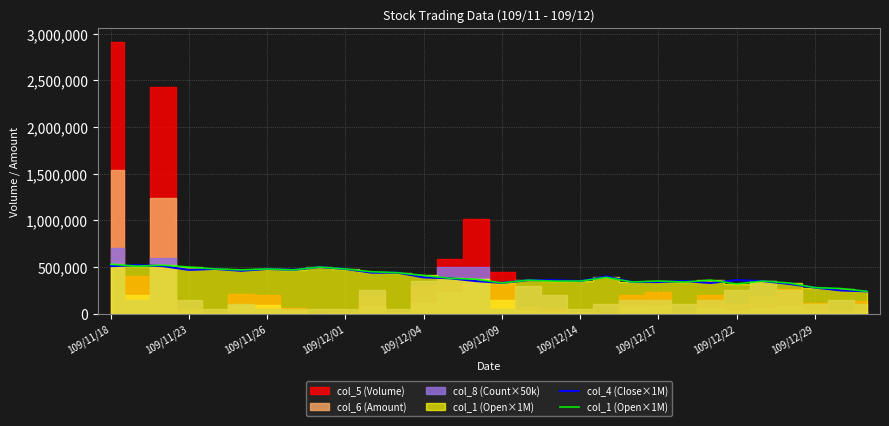

What is the difference between the col_4 (Close×1M) values at 17 and 109/11/18?

150000